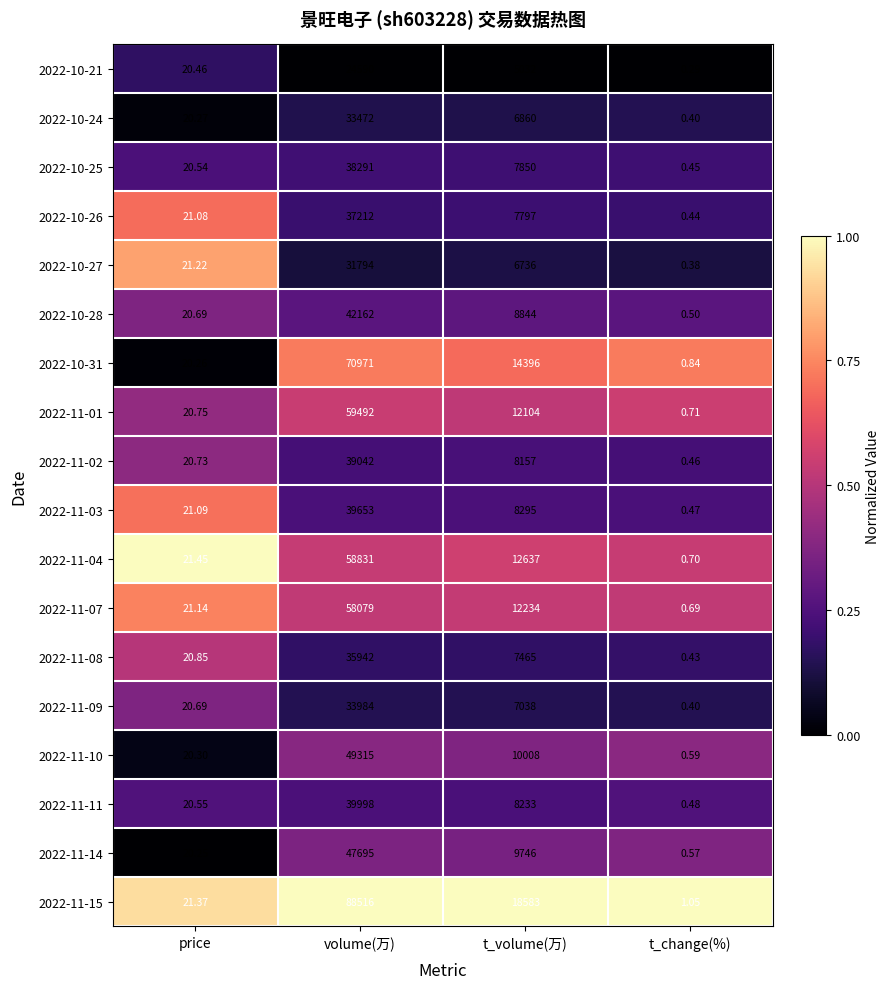

At which category is the sum across all series the highest?

volume(万)